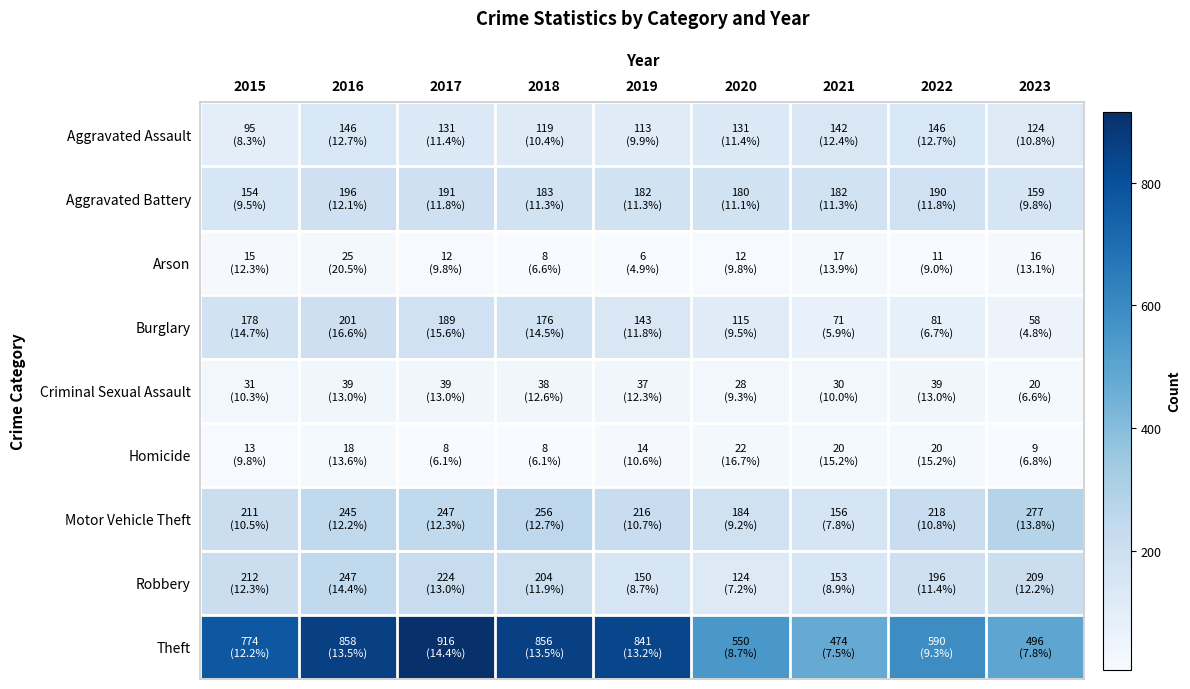

Which series has the largest total across all categories?

Theft